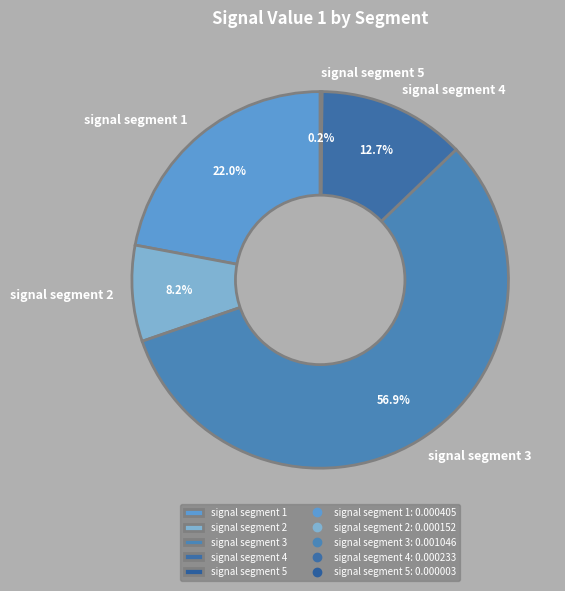

What percentage is the signal segment 1 slice, to the nearest percent?

22%